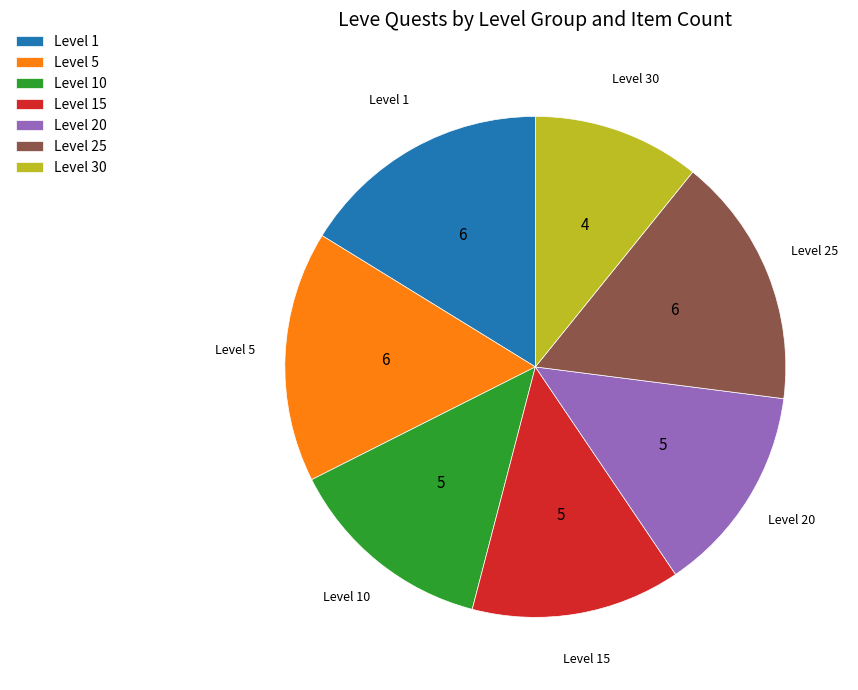

Which slice is the smallest?

Level 30